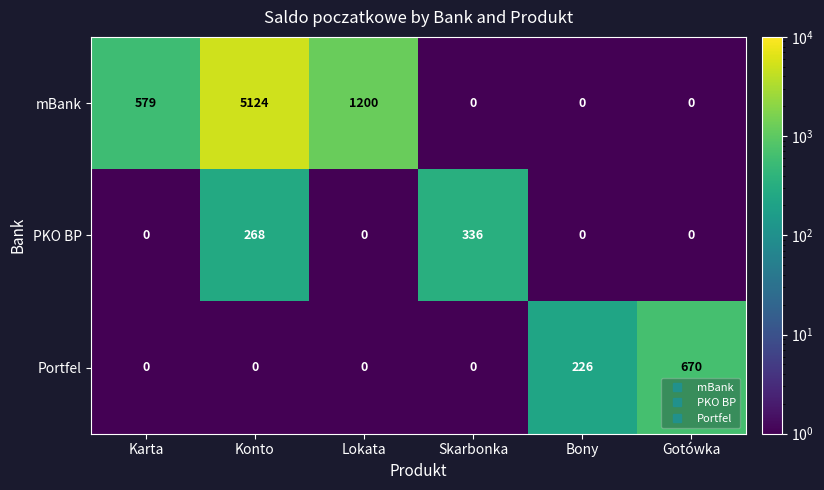

Count the number of categories in the chart.

6